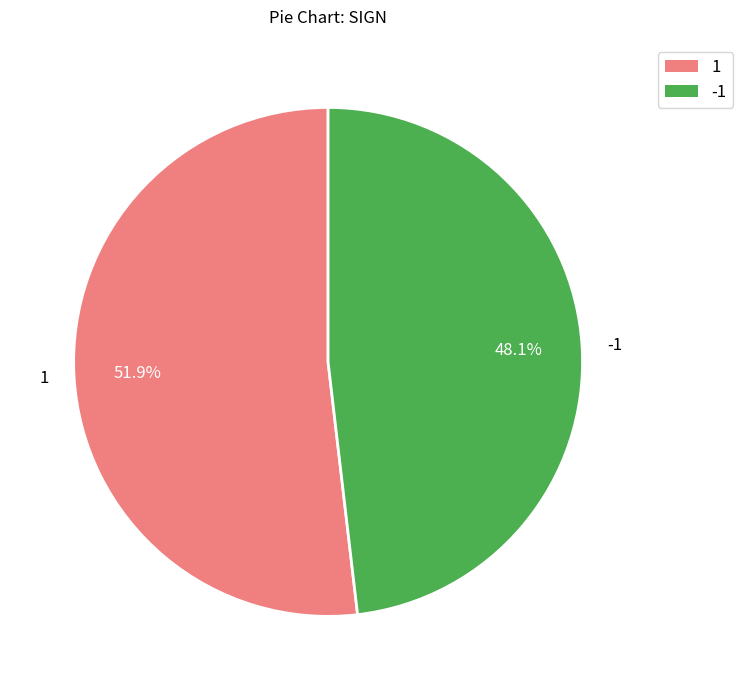

Which category accounts for the majority?

1